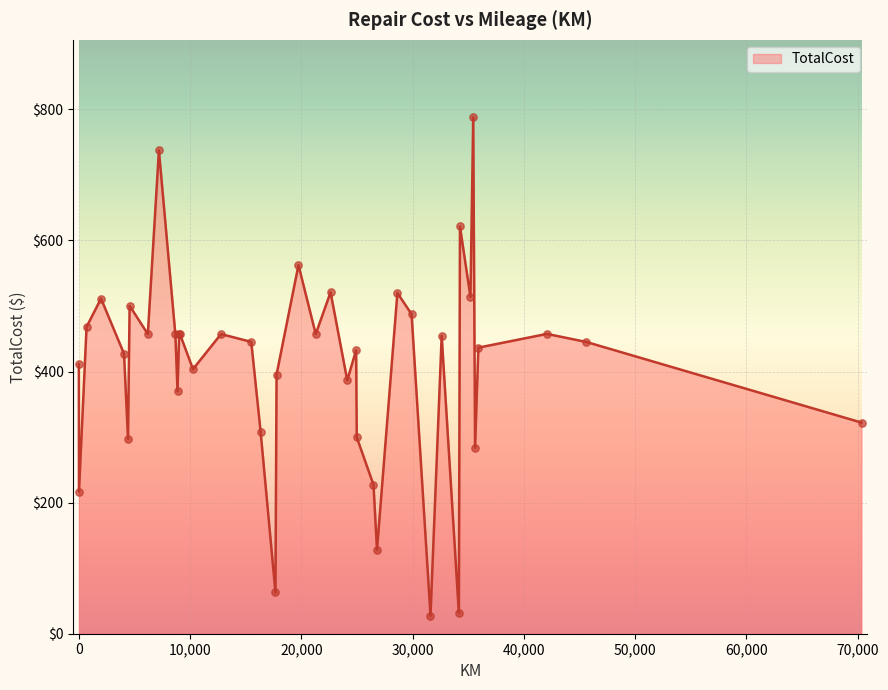

What is the smallest value displayed?

27.7